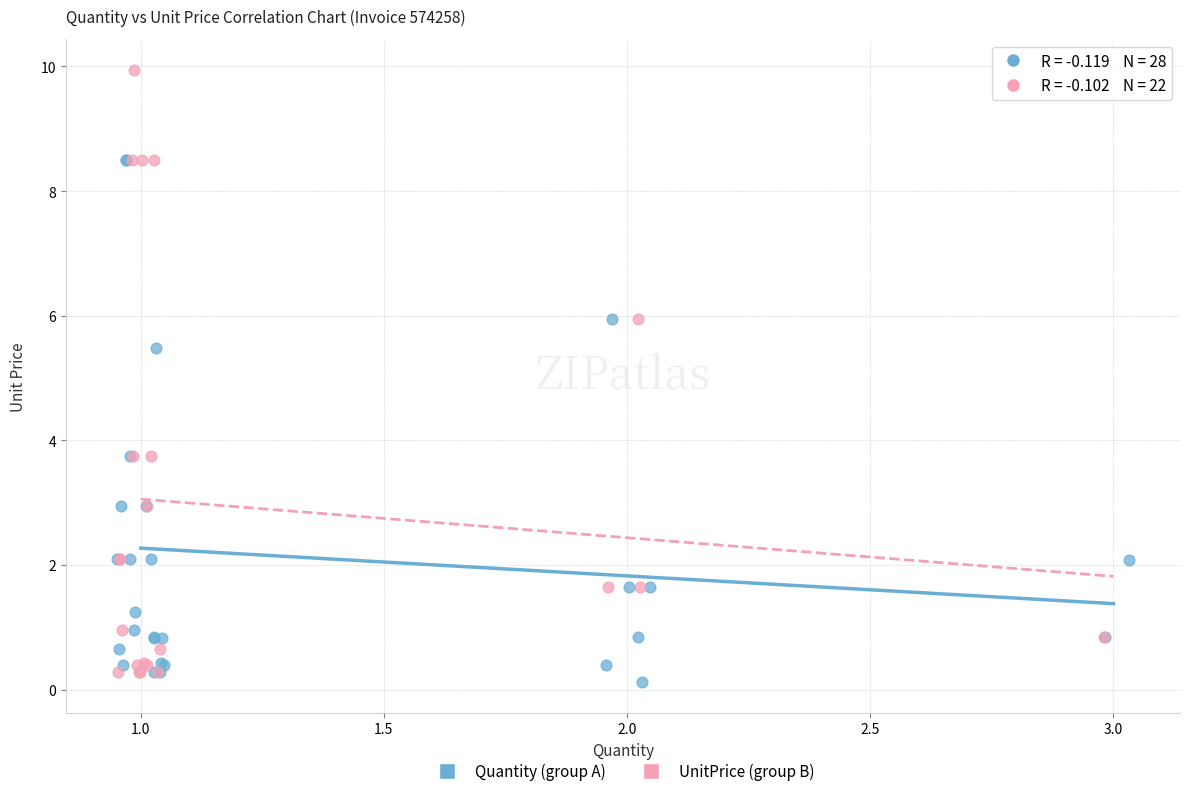

Which series reaches the maximum Y coordinate?

UnitPrice (group B)